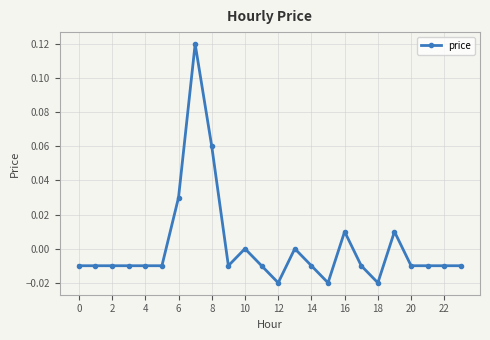

True or false: the data has more than 0 interior local peaks.

True